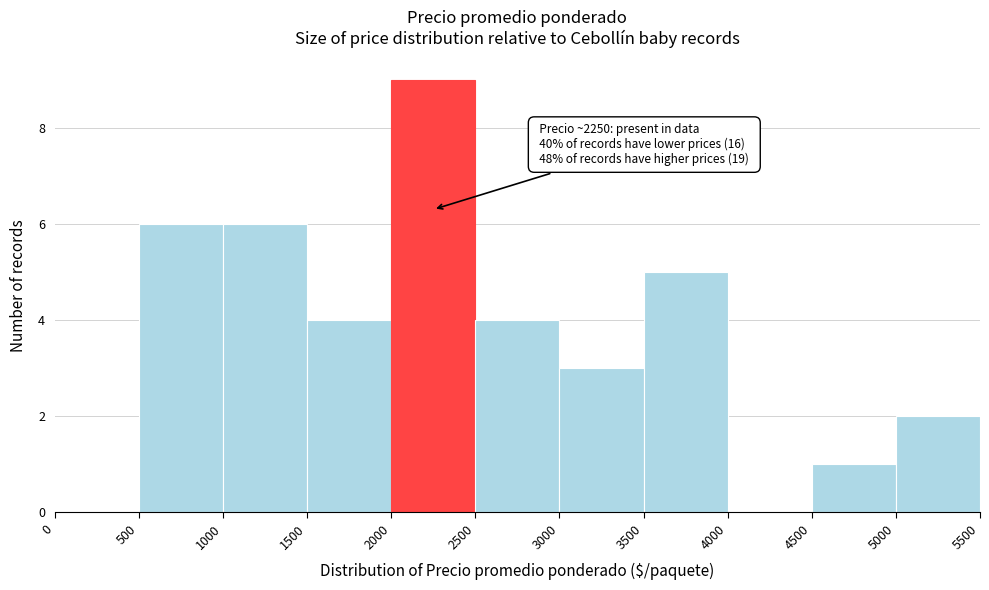

Which range on the x-axis has the tallest bar?

2000 to 2500